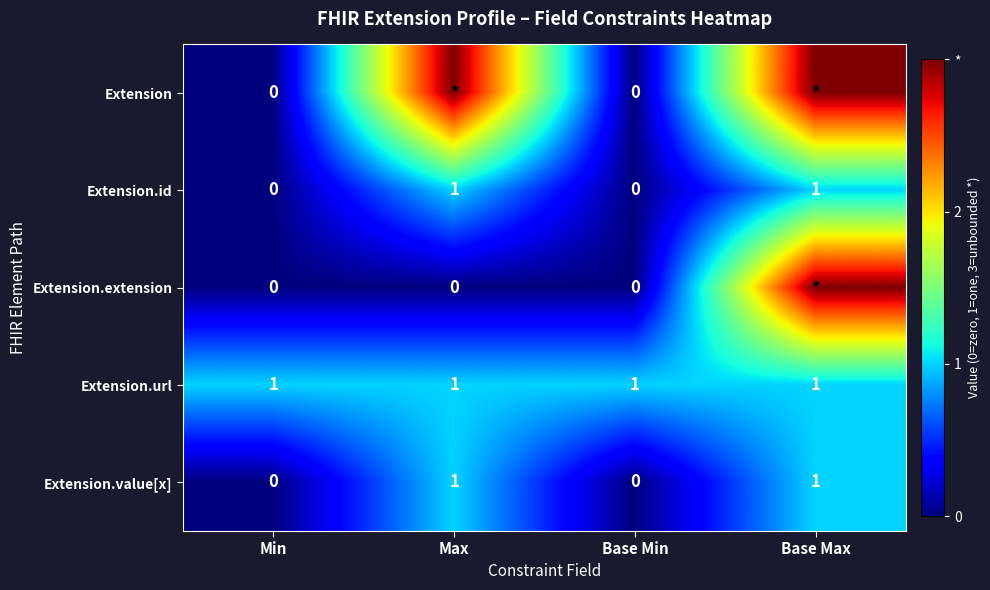

The value of Extension.id at Base Min is 0. True or false?

True